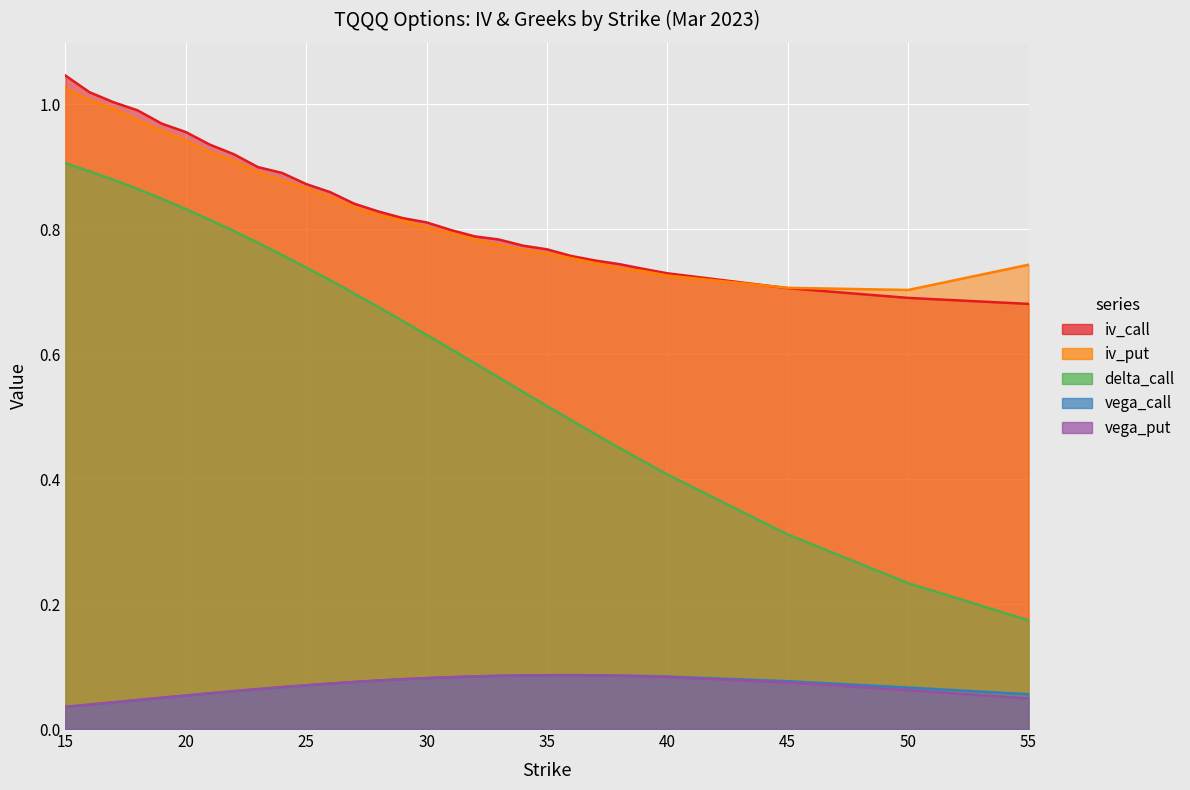

True or false: vega_put and iv_put intersect in this chart.

False